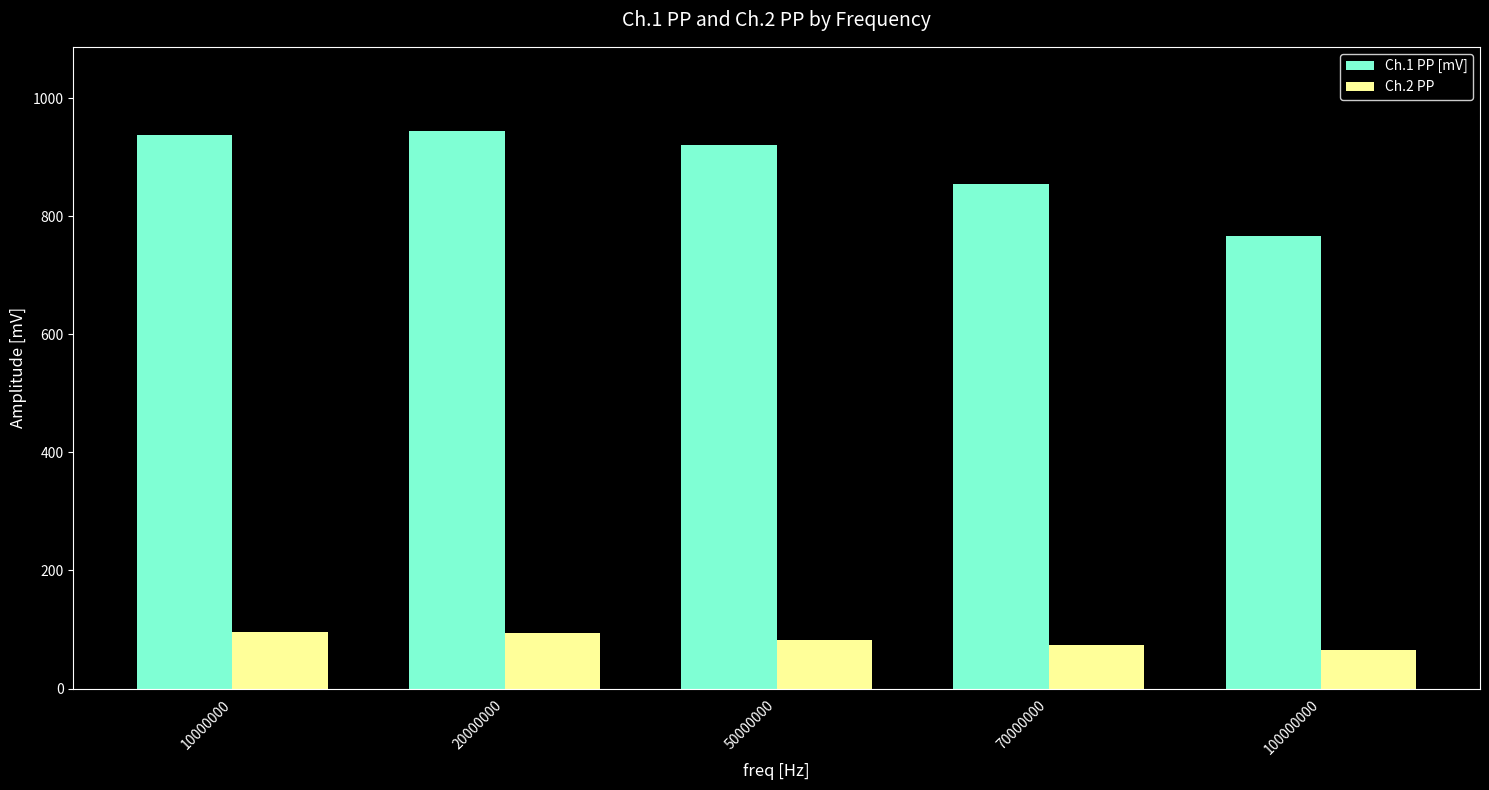

What is the minimum value shown in the chart?

65.8